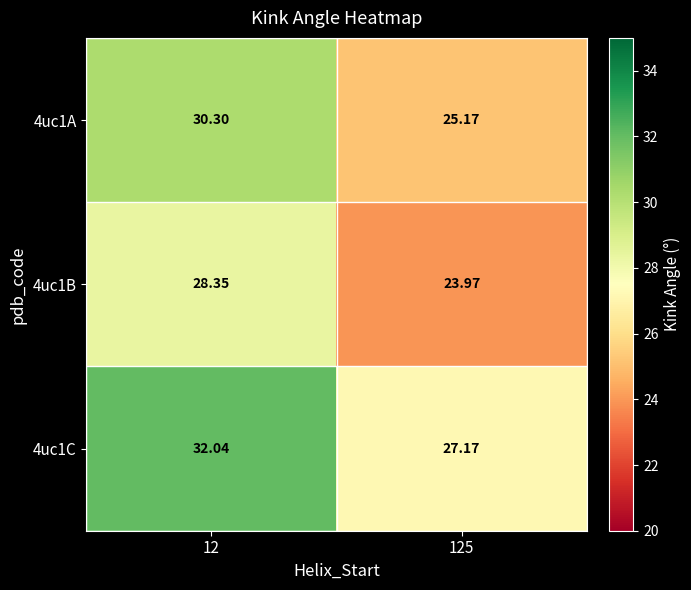

Is the value of 4uc1B at 125 greater than the value of 4uc1C at 125?

No